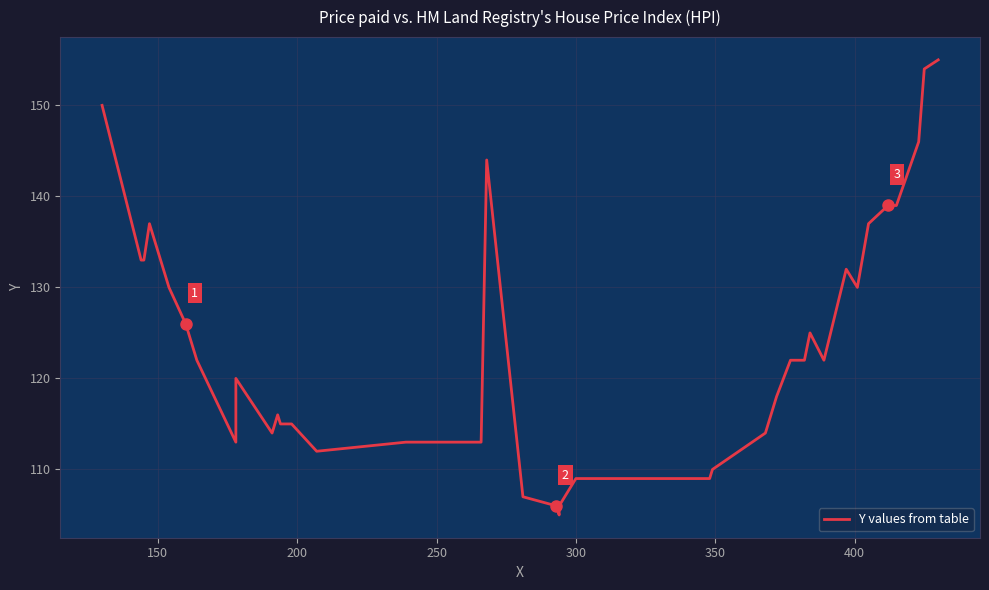

What is the value of the 1st point from the left?

150